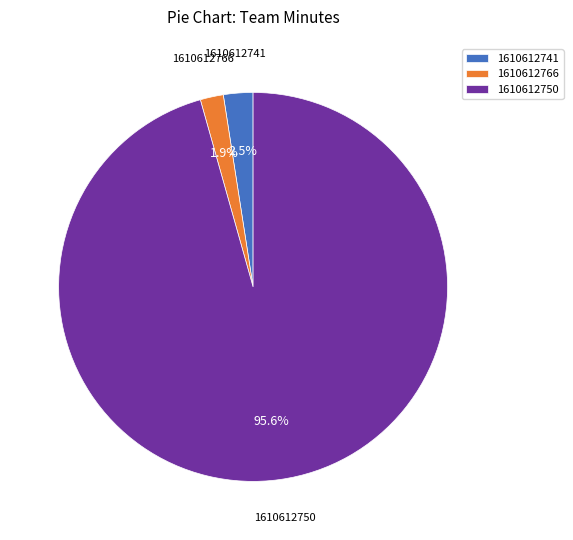

Rank the categories by value from lowest to highest.

1610612766, 1610612741, 1610612750